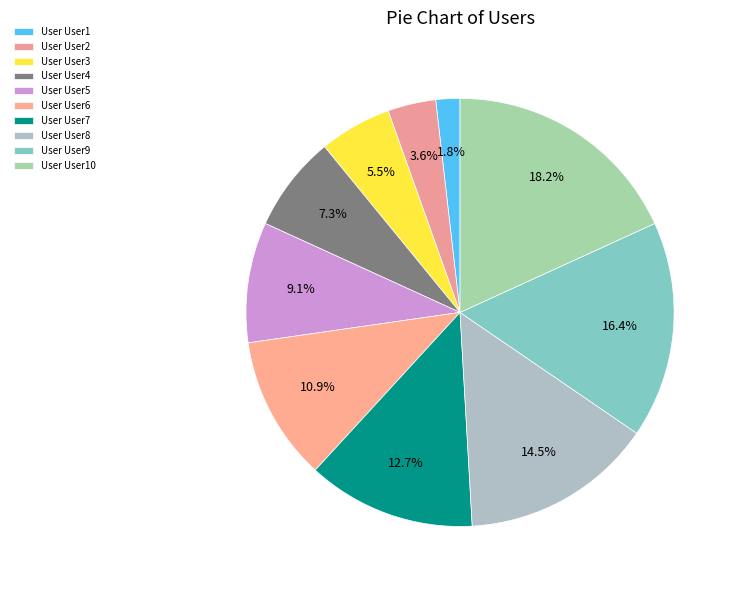

How many segments does this pie chart have?

10